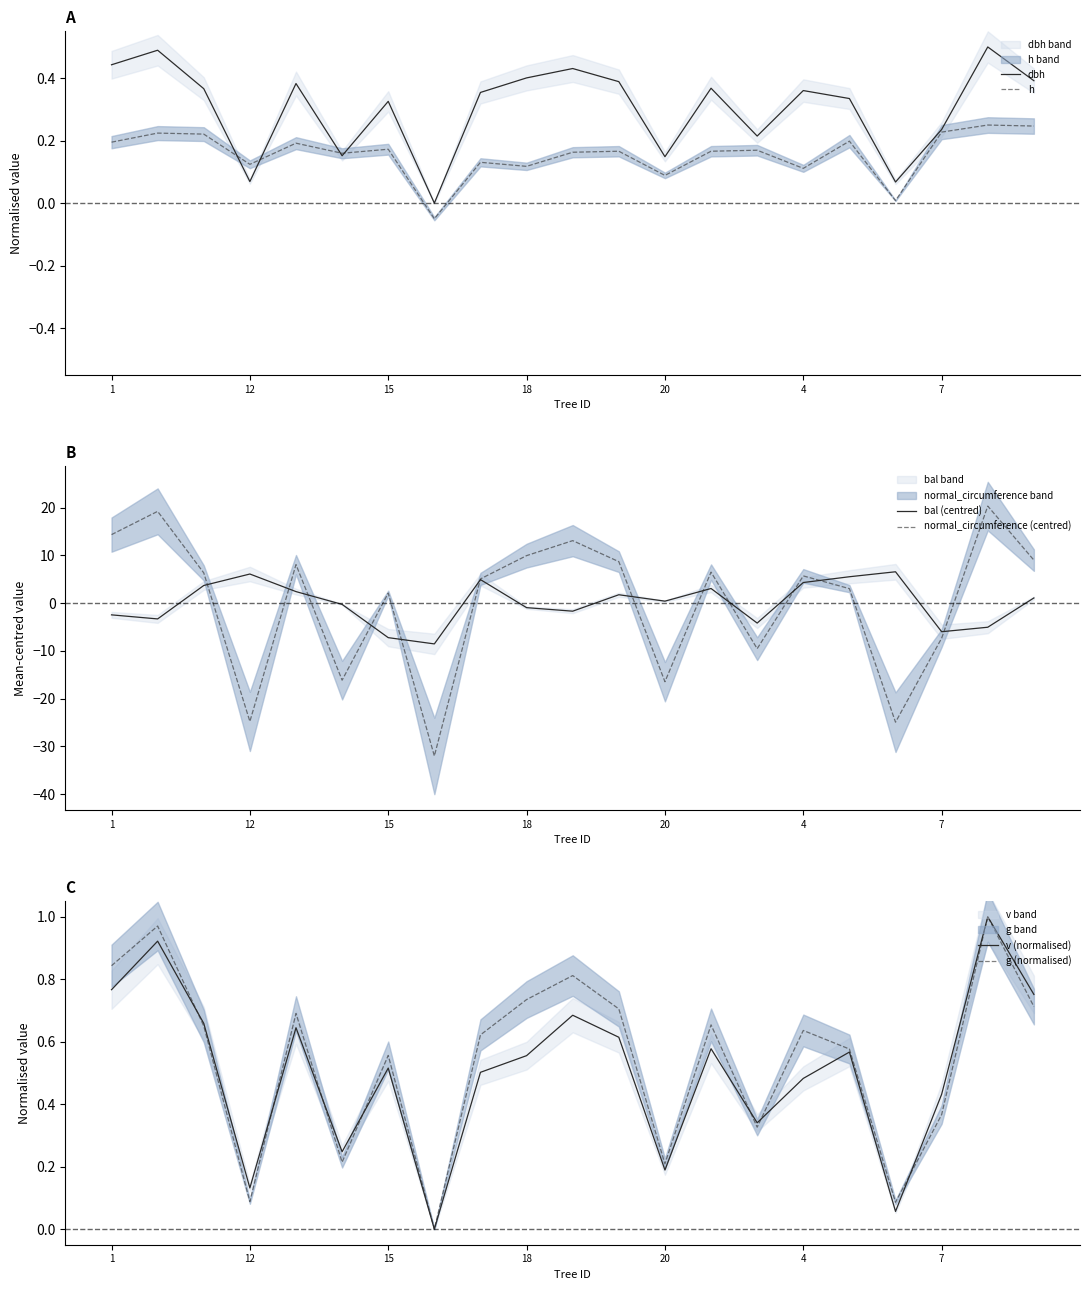

Which series ends up on top after the final intersection of normal_circumference (centred) and g (normalised)?

normal_circumference (centred)